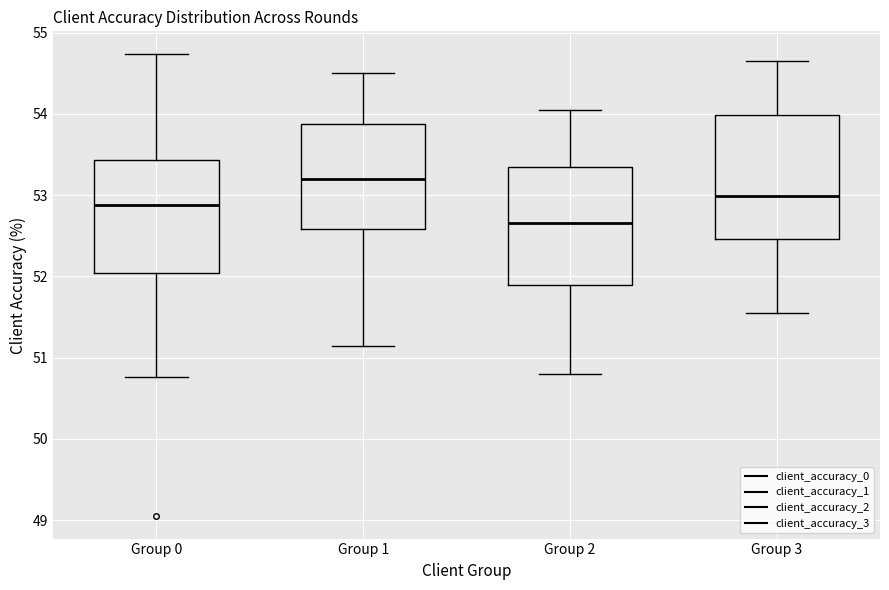

Which box has the lowest median line?

Group 2